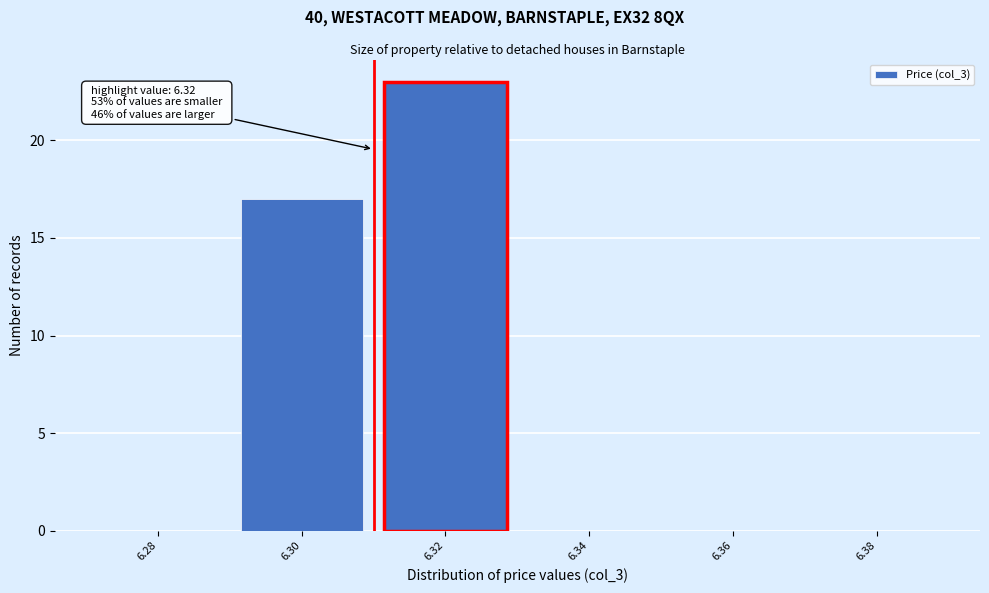

Reading left to right, what are all the values shown in this chart?

6.28=0	6.30=17	6.32=23	6.34=0	6.36=0	6.38=0